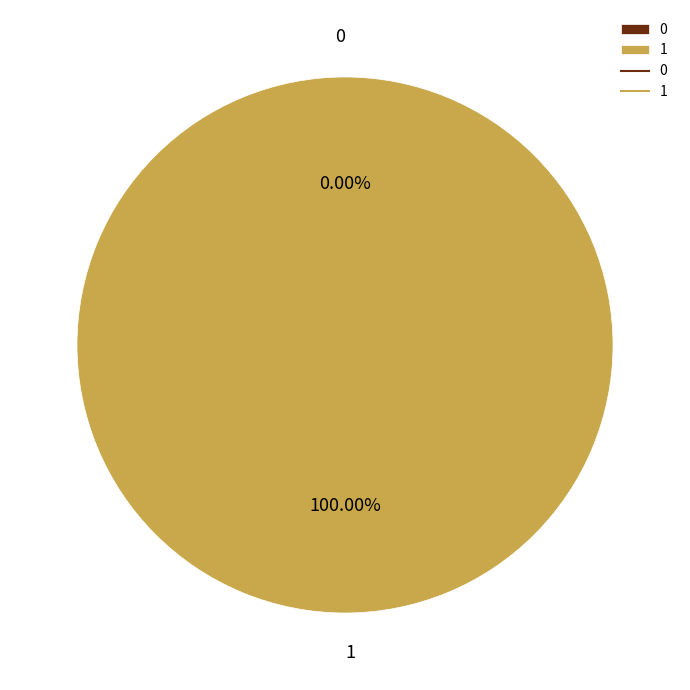

Count the number of slices in the pie.

2